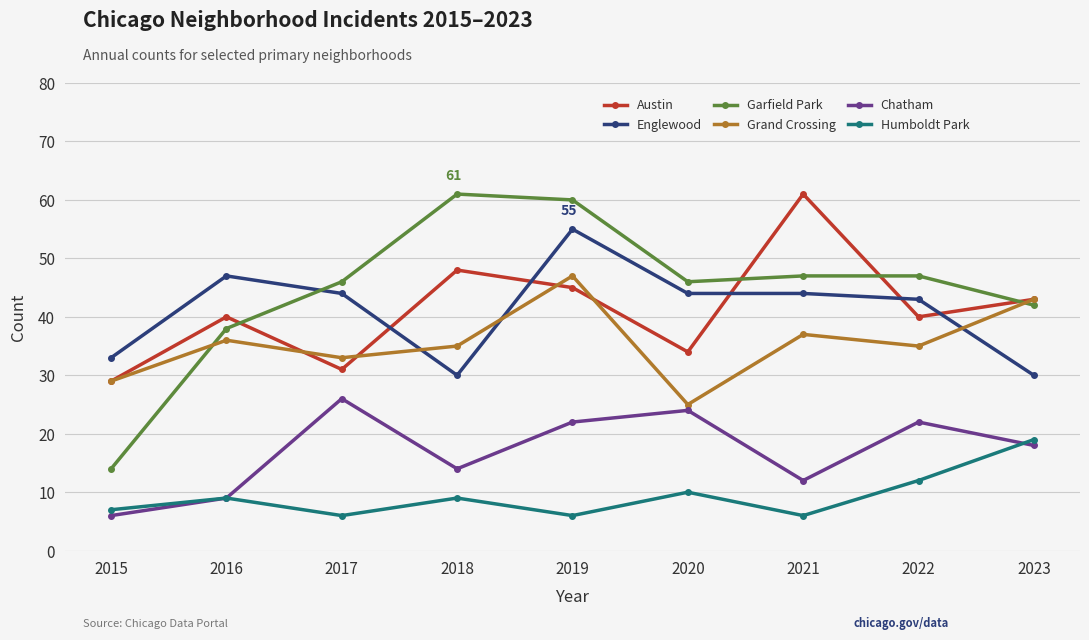

What is the difference between the highest and lowest values at 2021?

55